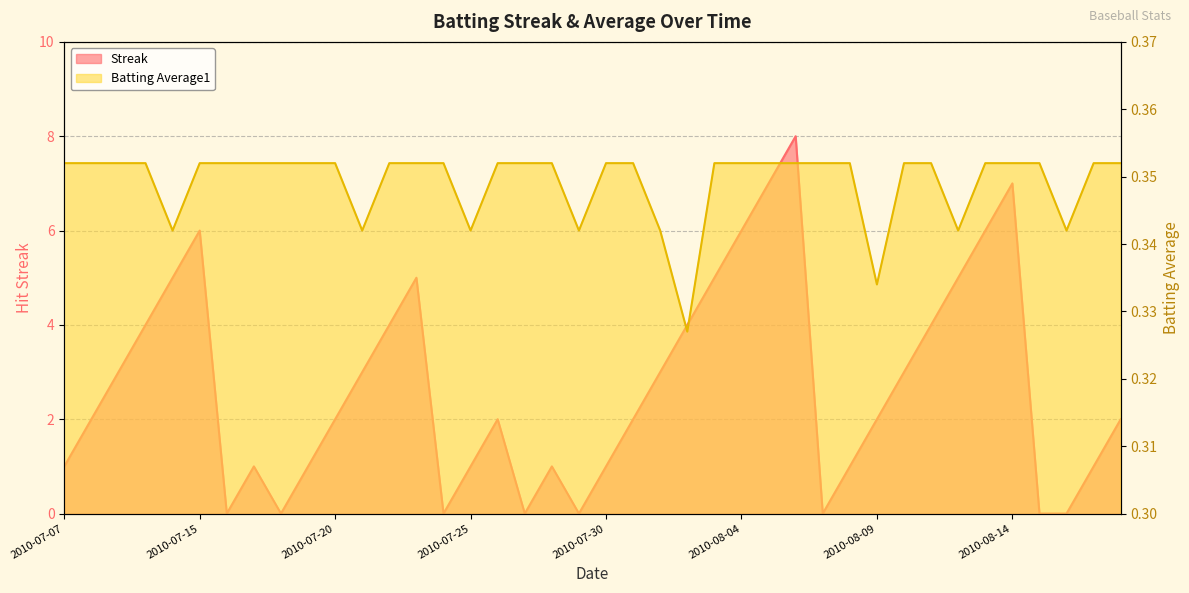

Between 2010-08-11 and 2010-08-02, which is larger?

2010-08-11